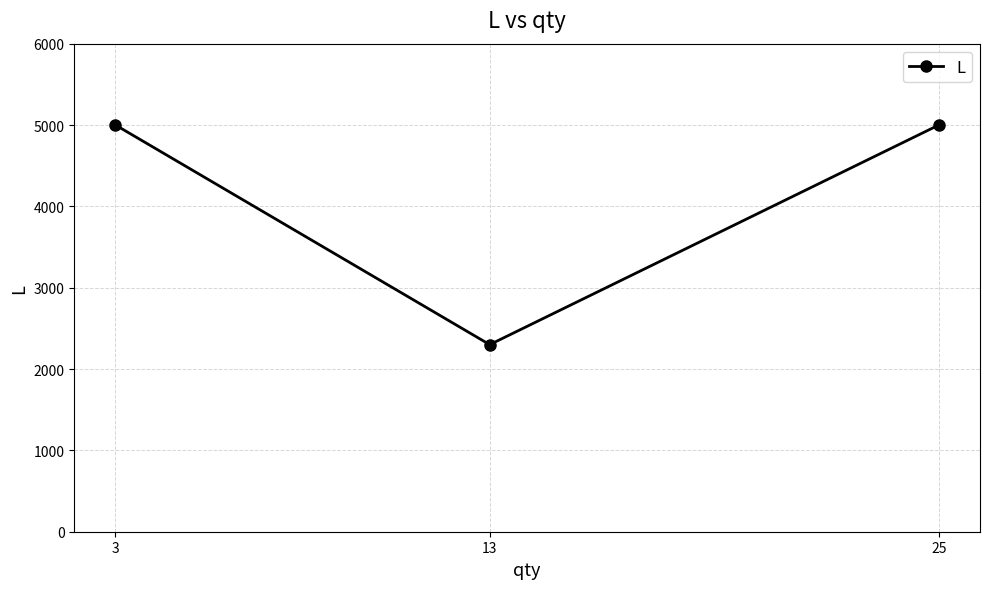

What is the value of the 2nd point from the left?

2300